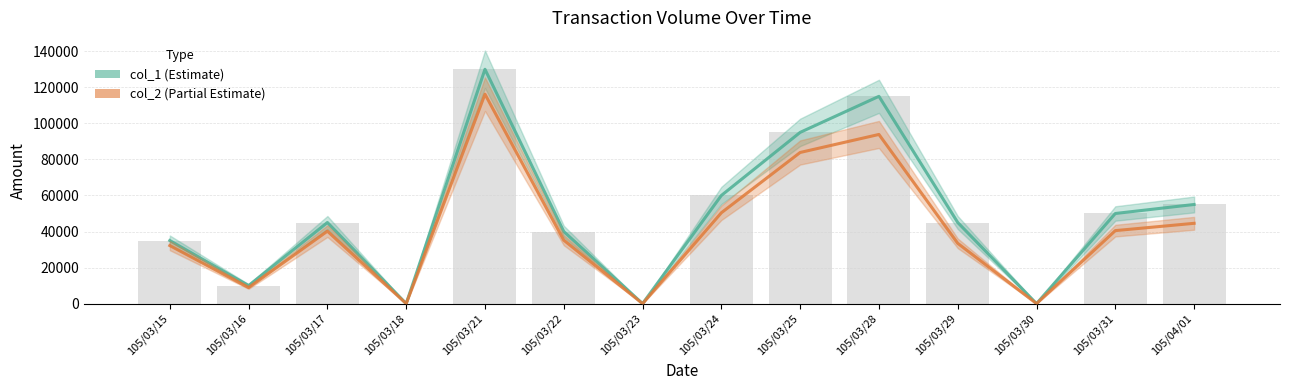

The value of col_1 at 105/03/22 is 40000. True or false?

True